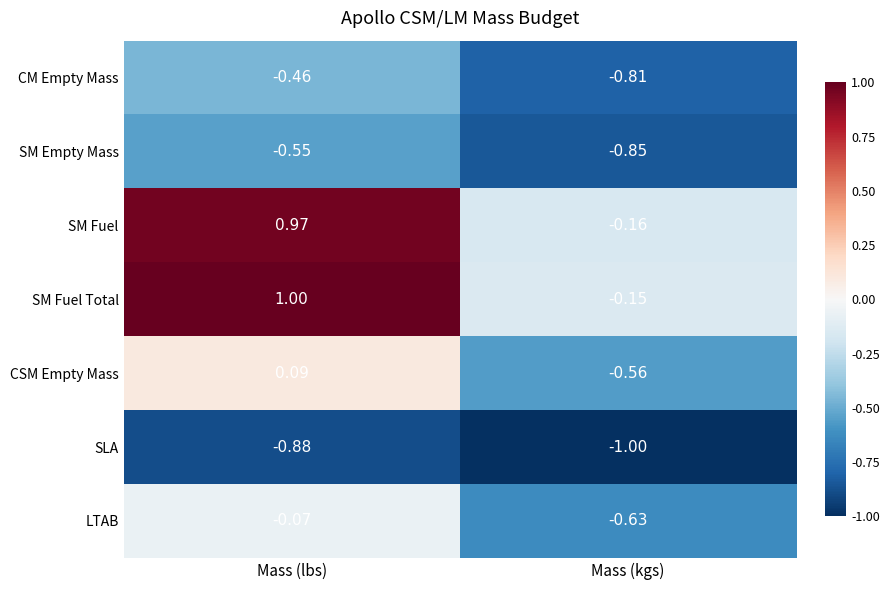

At which label is CSM Empty Mass closest to 0?

Mass (lbs)